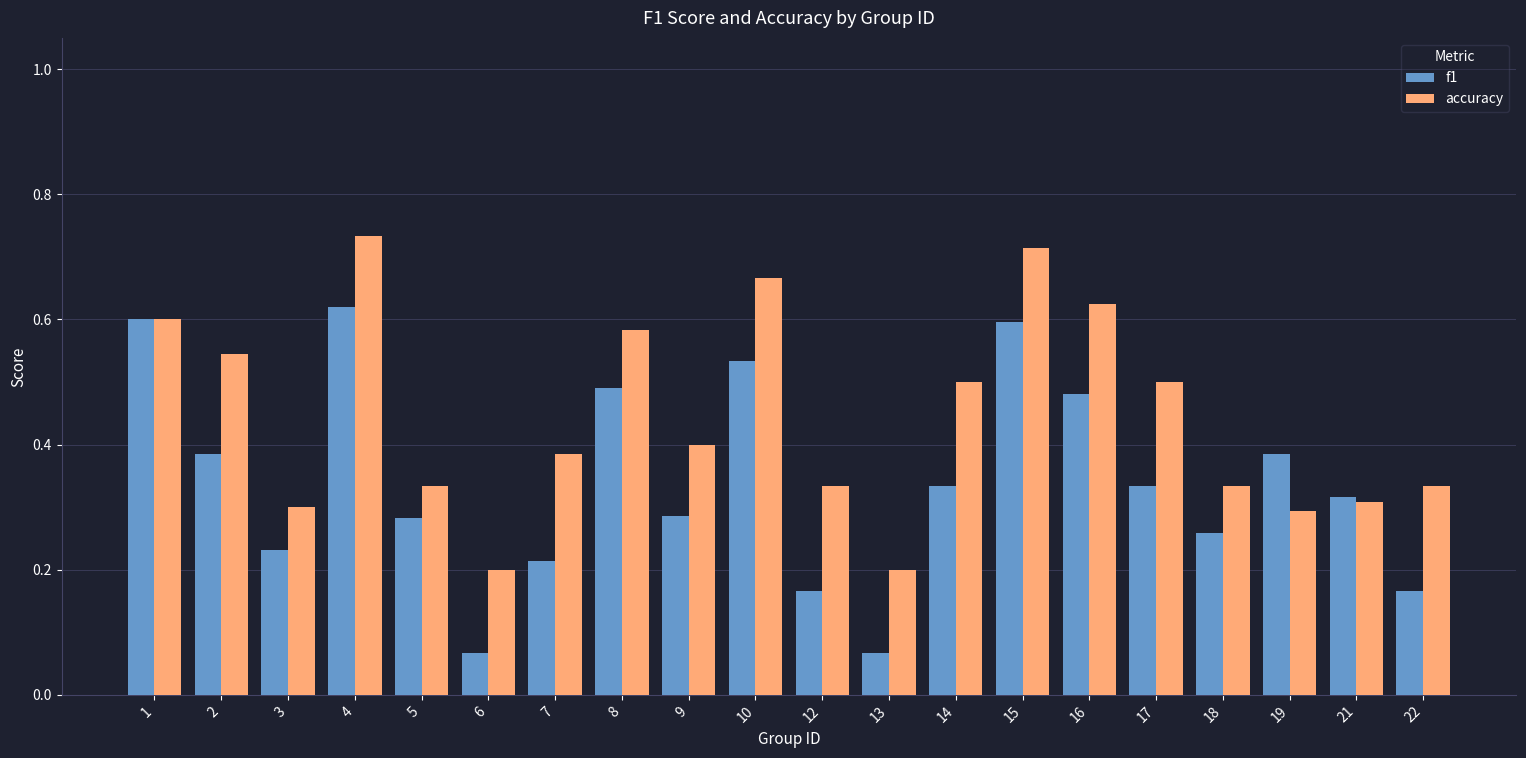

Rank the series by their average value, from highest to lowest.

accuracy, f1